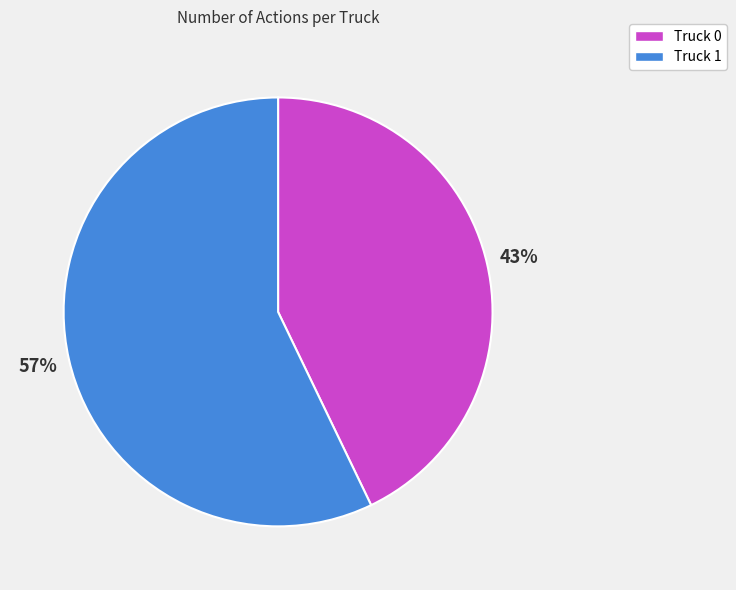

What is the ratio of the value at Truck 1 to the value at Truck 0?

1.3